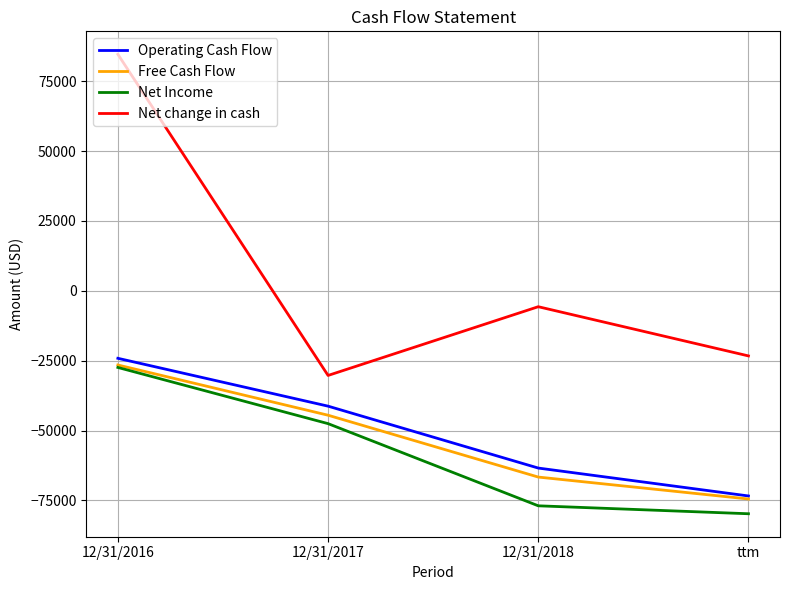

How many values in the Net Income series are below -47536?

2